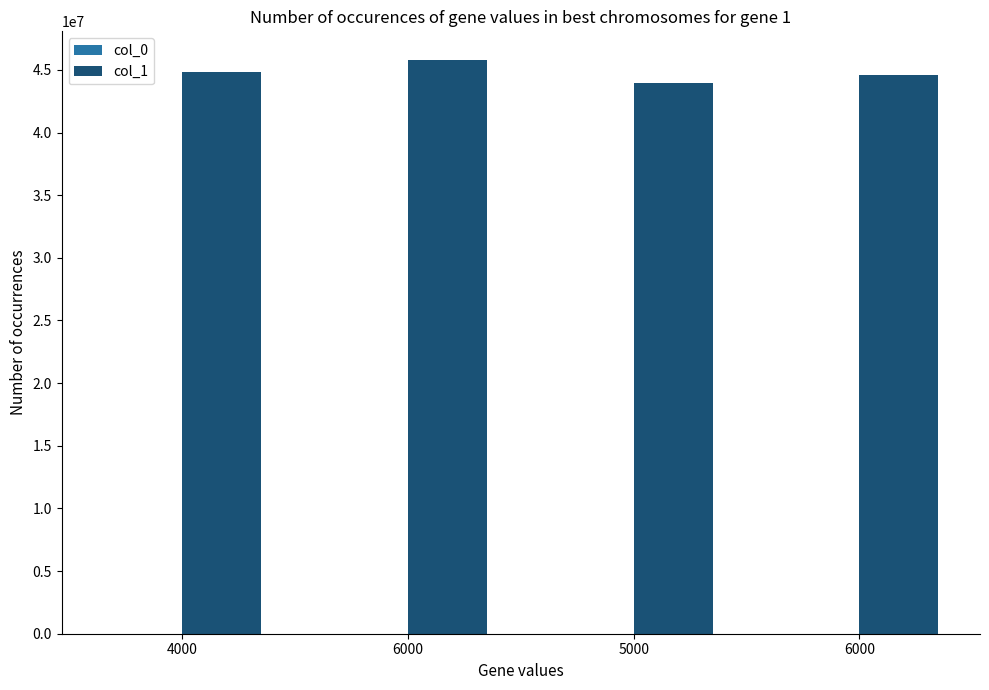

Does the chart contain stacked bars?

No